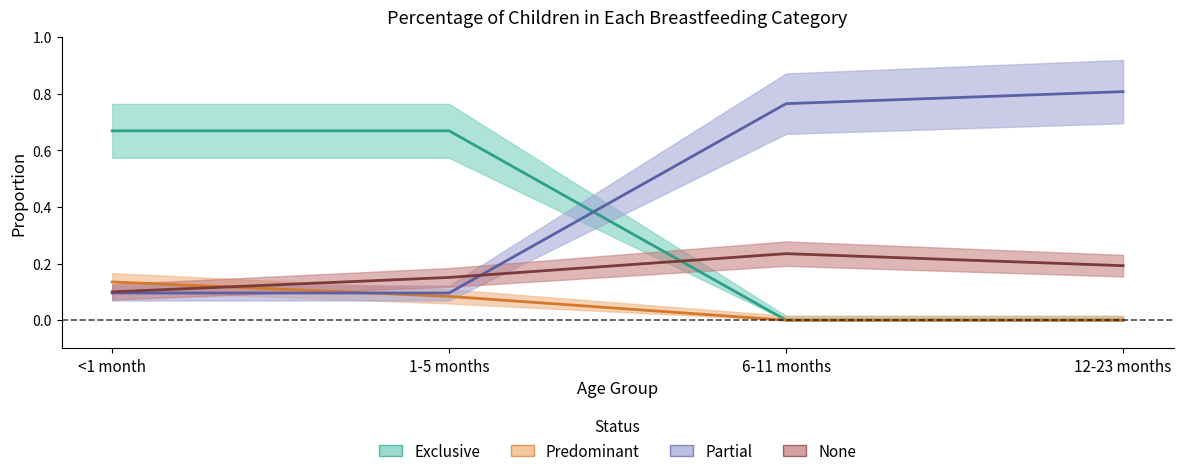

List the series in order of their overall mean, lowest first.

Predominant, None, Exclusive, Partial